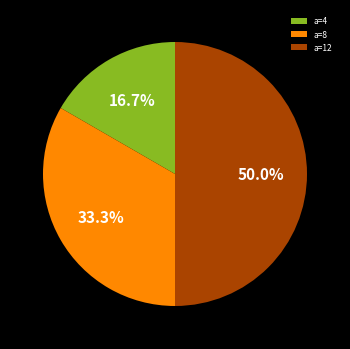

Rank the categories by value from lowest to highest.

a=4, a=8, a=12